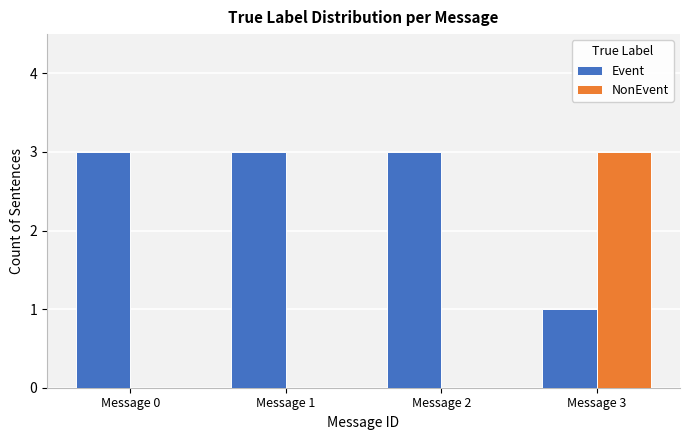

Reading right to left, extract all data points from this chart.

Event: Message 3=1	Message 2=3	Message 1=3	Message 0=3
NonEvent: Message 3=3	Message 2=0	Message 1=0	Message 0=0